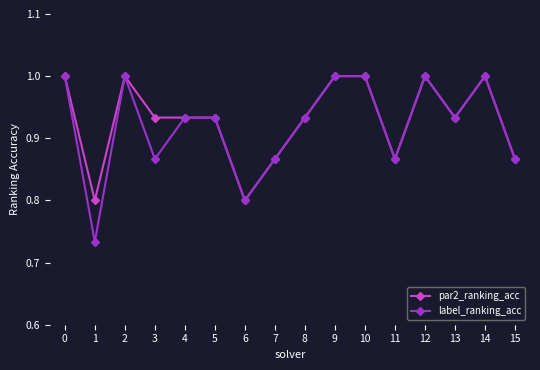

How many lines are shown in the chart?

2